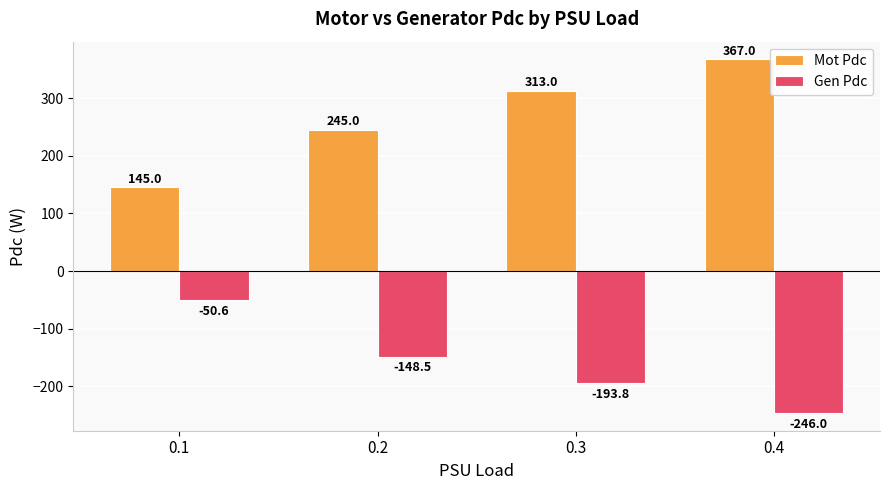

What are all the series names shown in the legend?

Mot Pdc, Gen Pdc